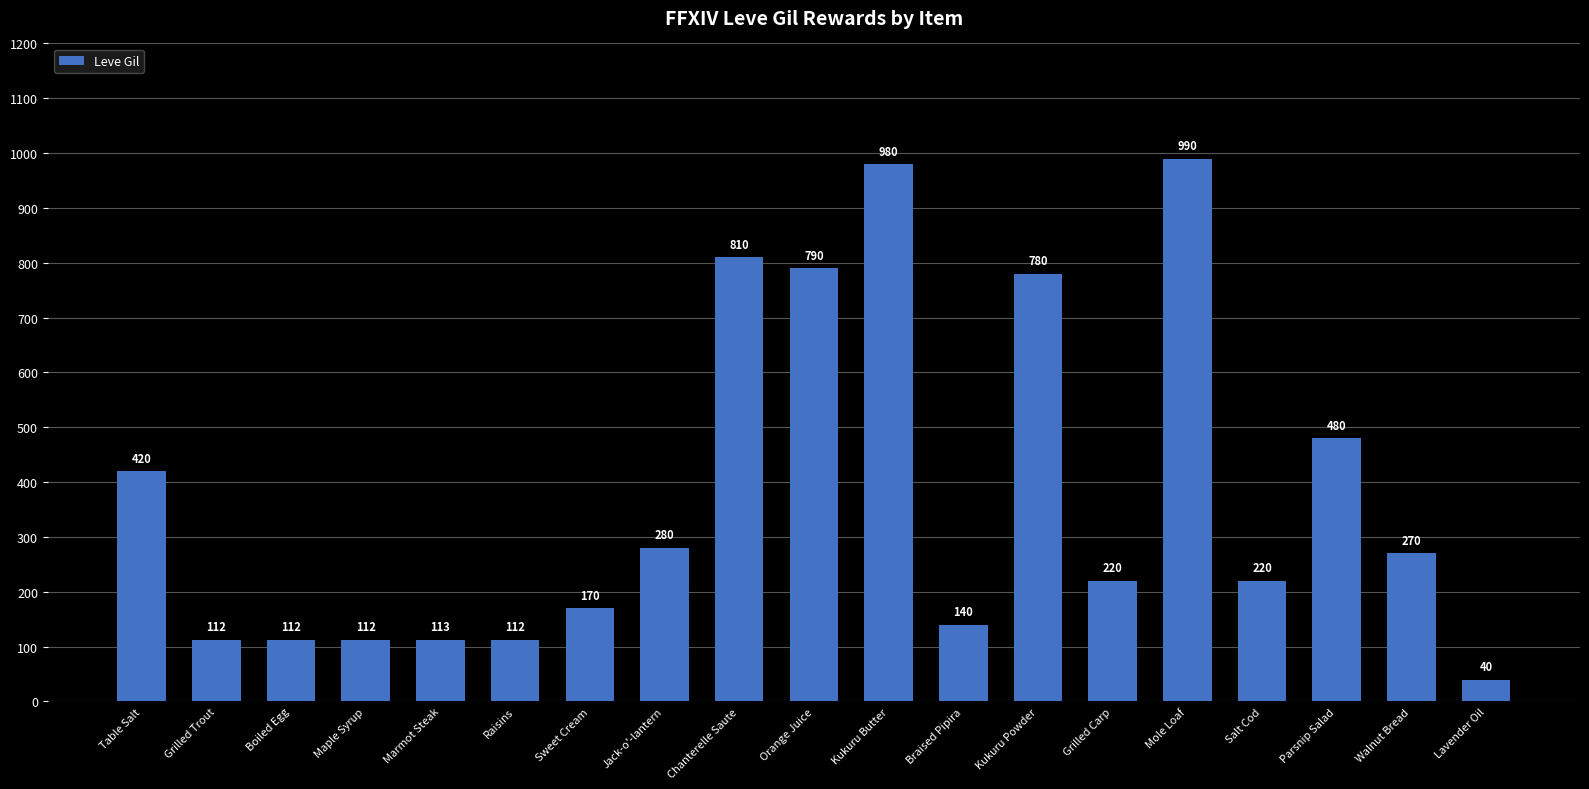

Reading left to right, what are all the values shown in this chart?

Table Salt=420	Grilled Trout=112	Boiled Egg=112	Maple Syrup=112	Marmot Steak=113	Raisins=112	Sweet Cream=170	Jack-o'-lantern=280	Chanterelle Saute=810	Orange Juice=790	Kukuru Butter=980	Braised Pipira=140	Kukuru Powder=780	Grilled Carp=220	Mole Loaf=990	Salt Cod=220	Parsnip Salad=480	Walnut Bread=270	Lavender Oil=40